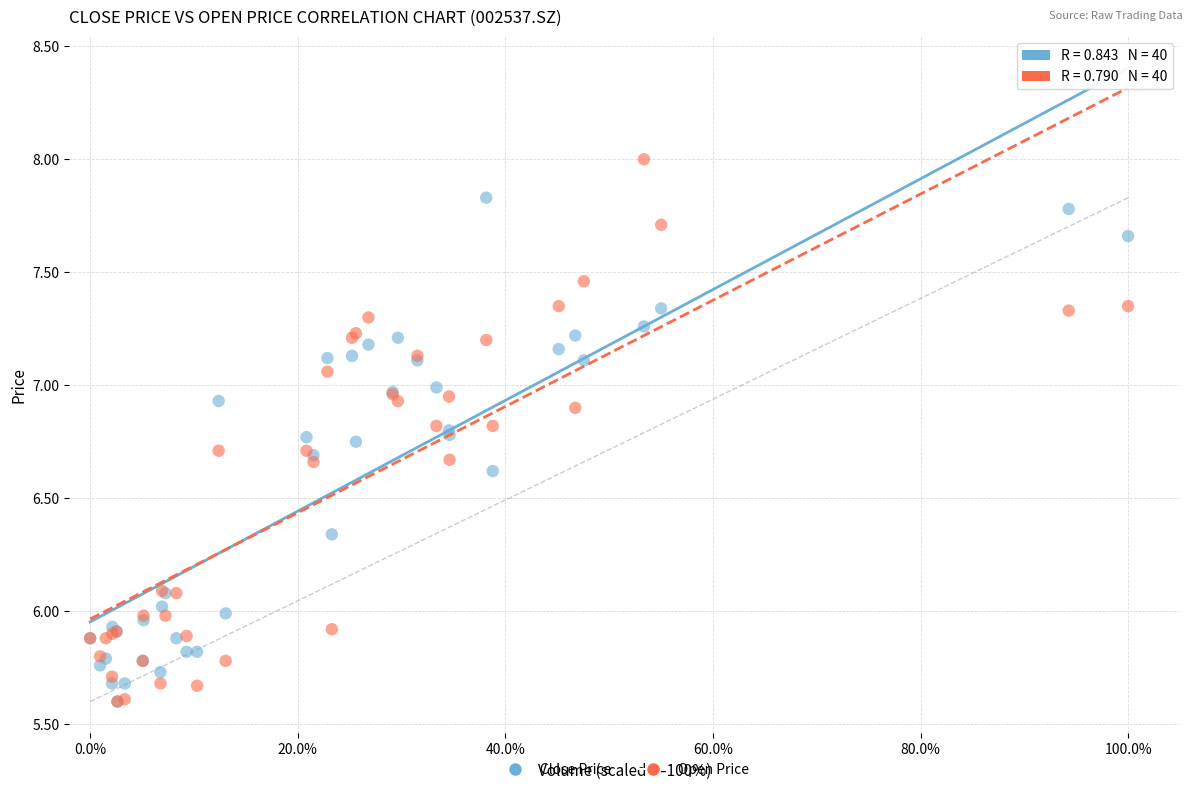

Which series has the largest Y range (max minus min)?

Open Price